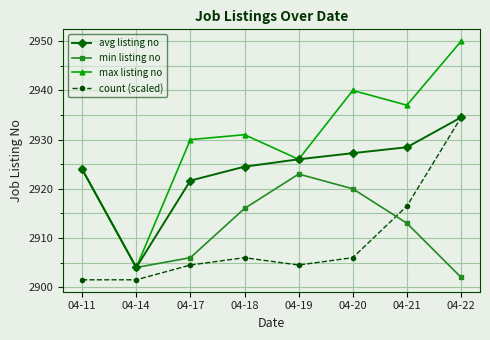

The min listing no series shows 2920.0 at 04-20. True or false?

True